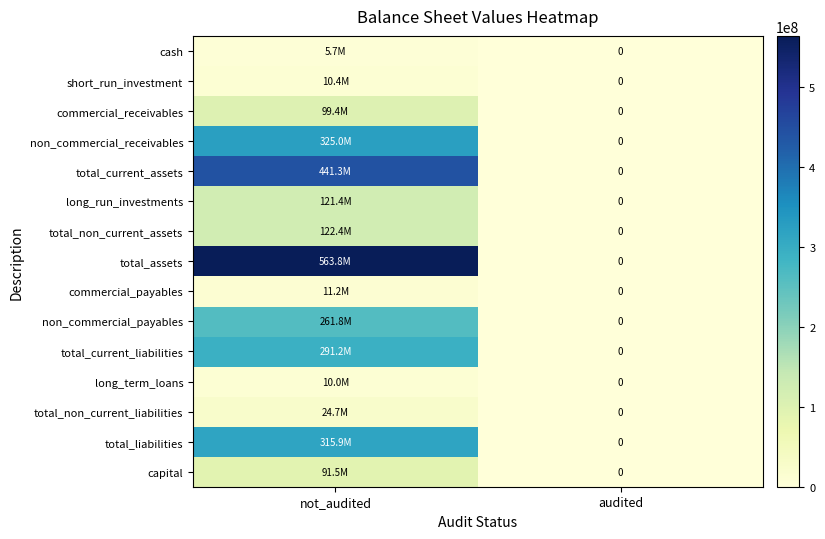

The total_non_current_assets series shows 62495788 at audited. True or false?

False